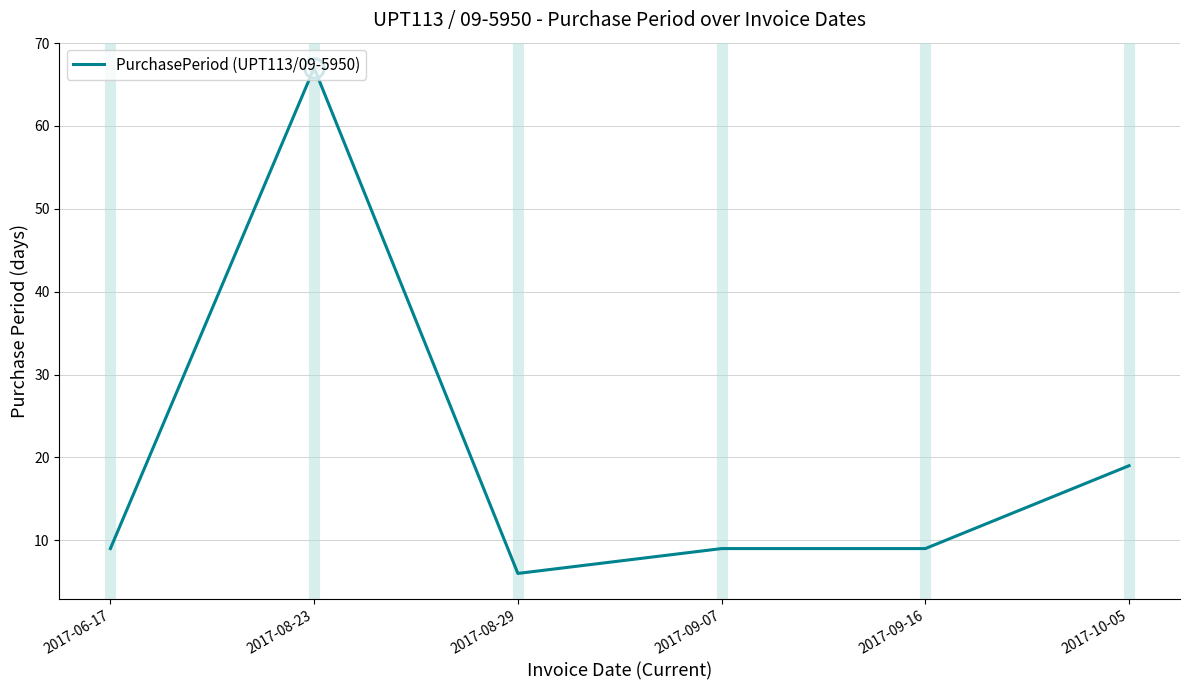

At which category does the data reach its first local peak?

2017-08-23